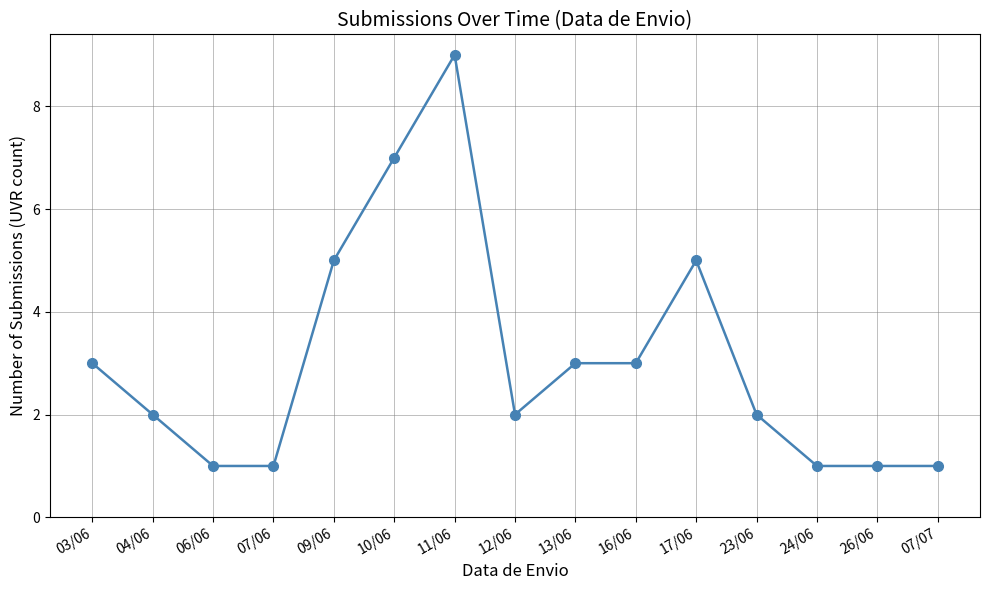

What is the smallest value displayed?

1